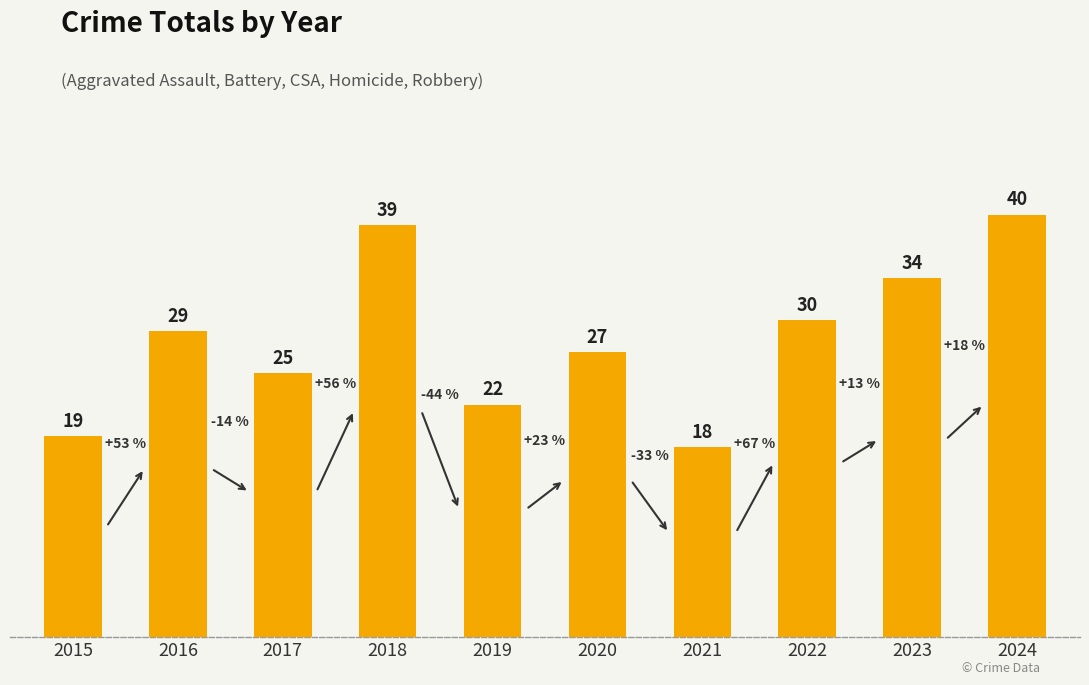

What is the value of the 2nd bar from the left?

29